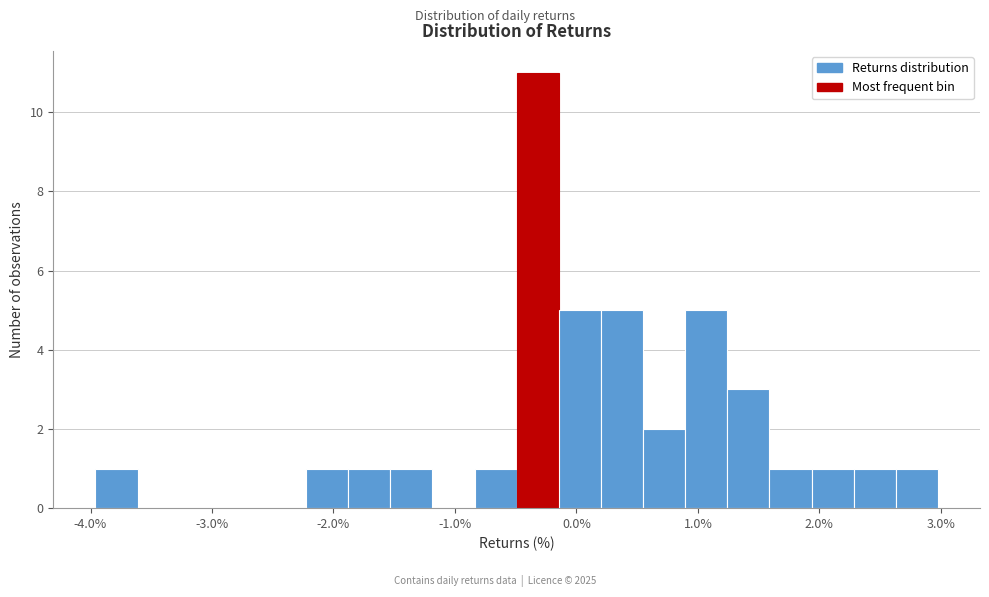

Read against the x-axis, roughly where is the centre of the tallest bar?

-0.3